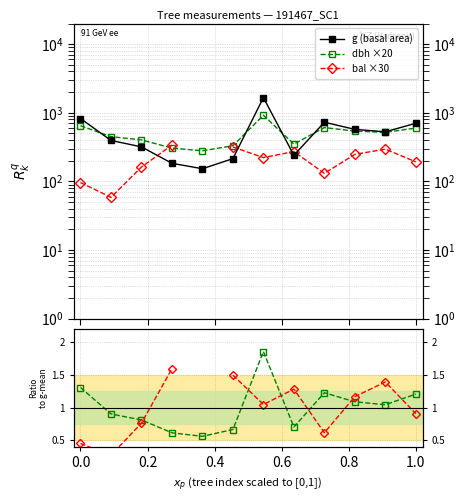

How many lines are shown in the chart?

5